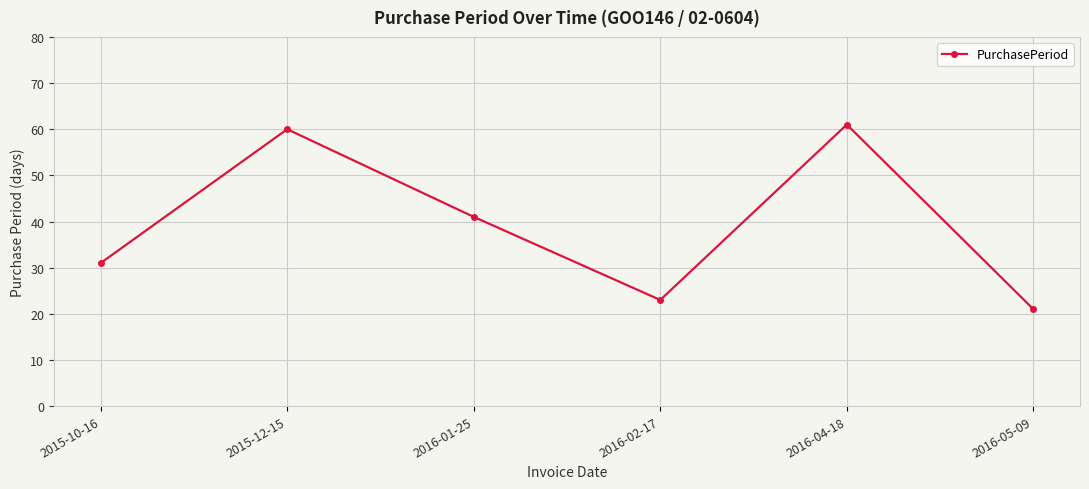

Which category has the lowest value across all series?

2016-05-09